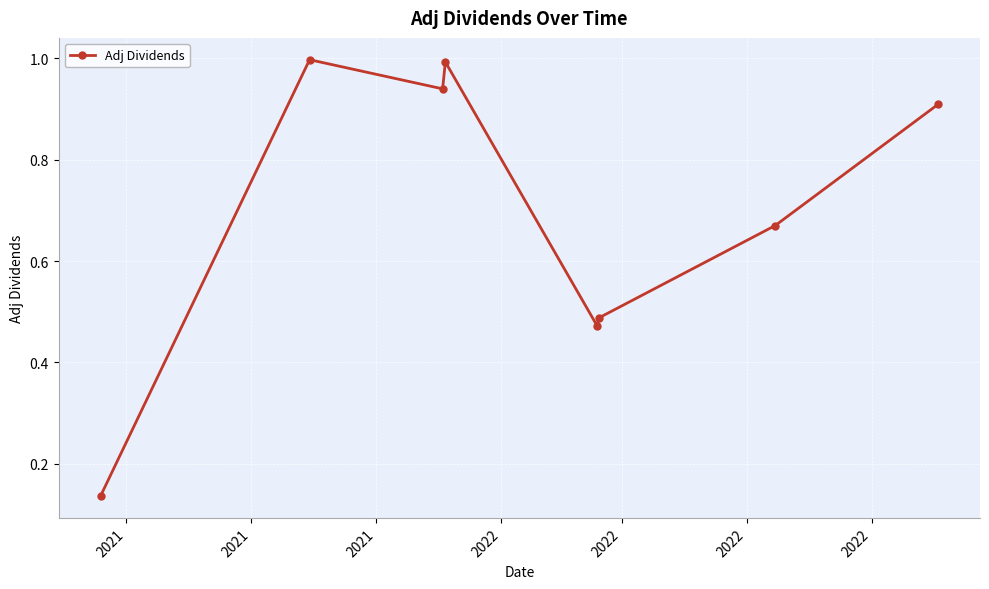

What is the maximum value shown in the chart?

1.0